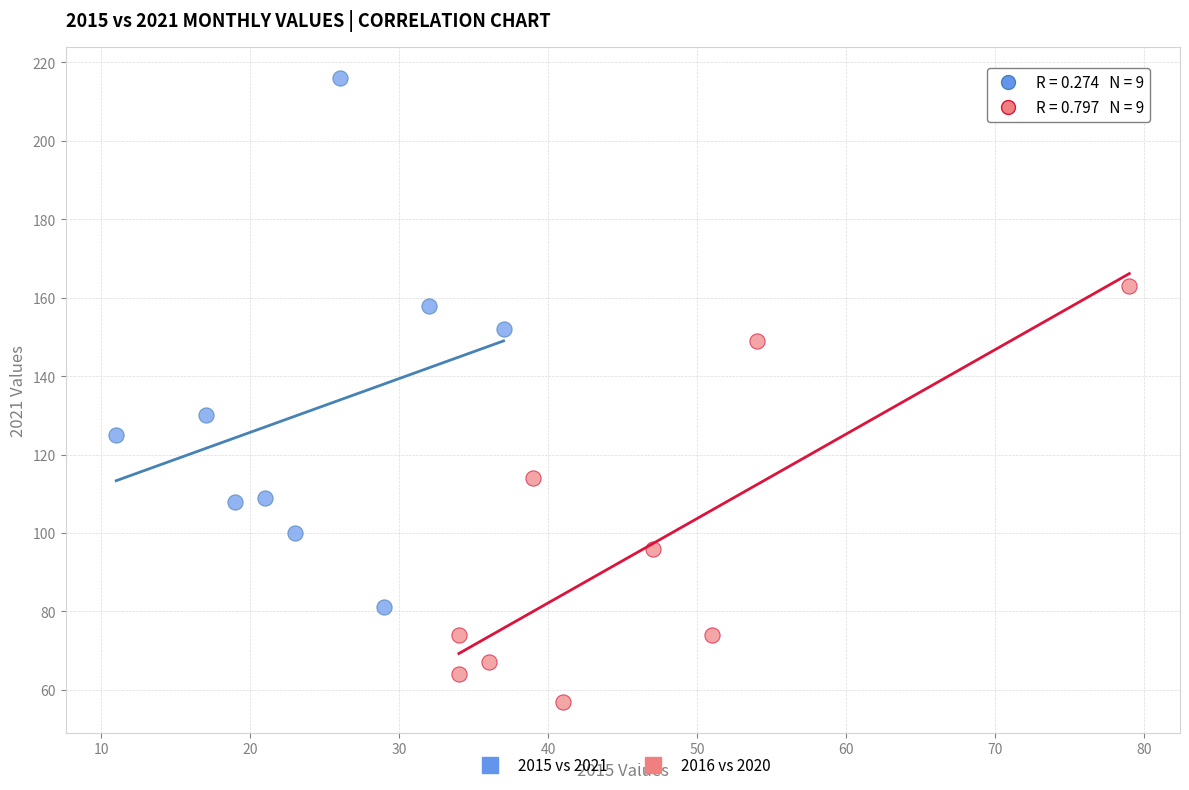

Which series reaches the maximum Y coordinate?

2015 vs 2021